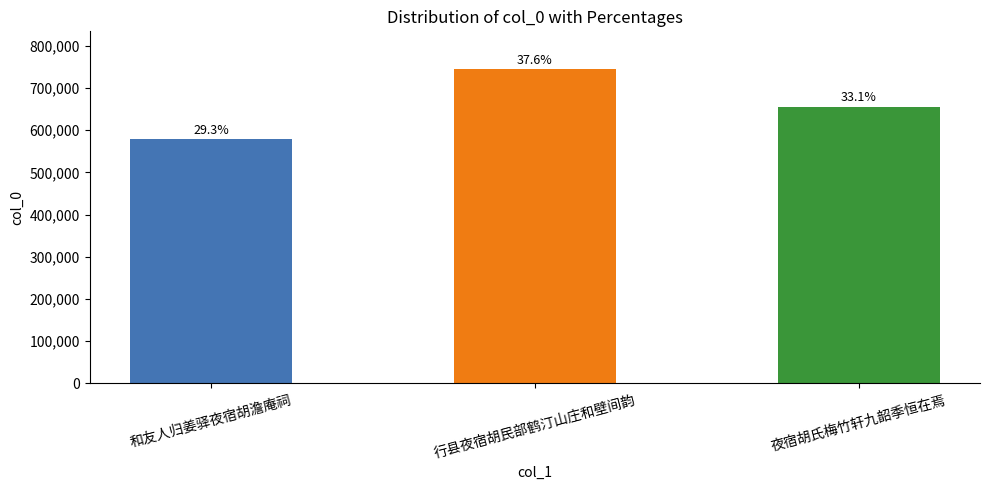

What is the label of the 3rd bar from the right?

和友人归姜驿夜宿胡澹庵祠